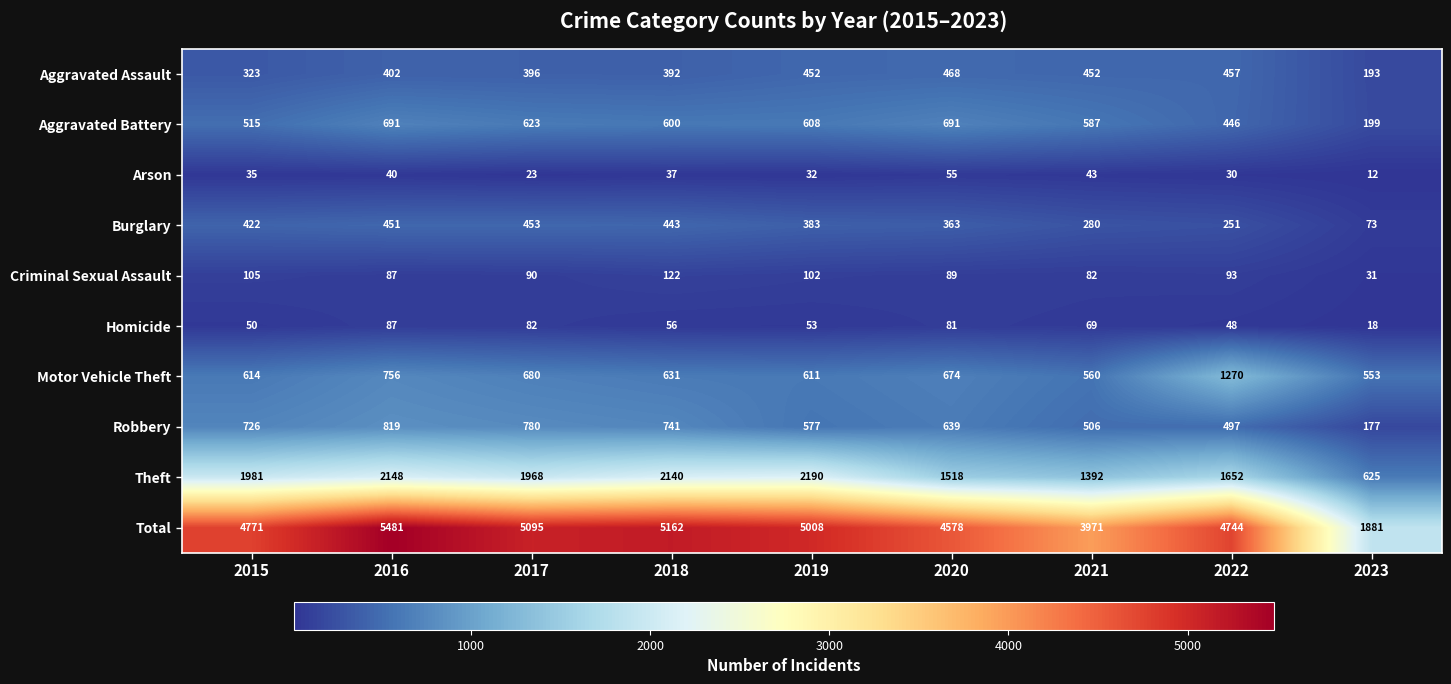

What is the sum of the Burglary values at 2021 and 2022?

531